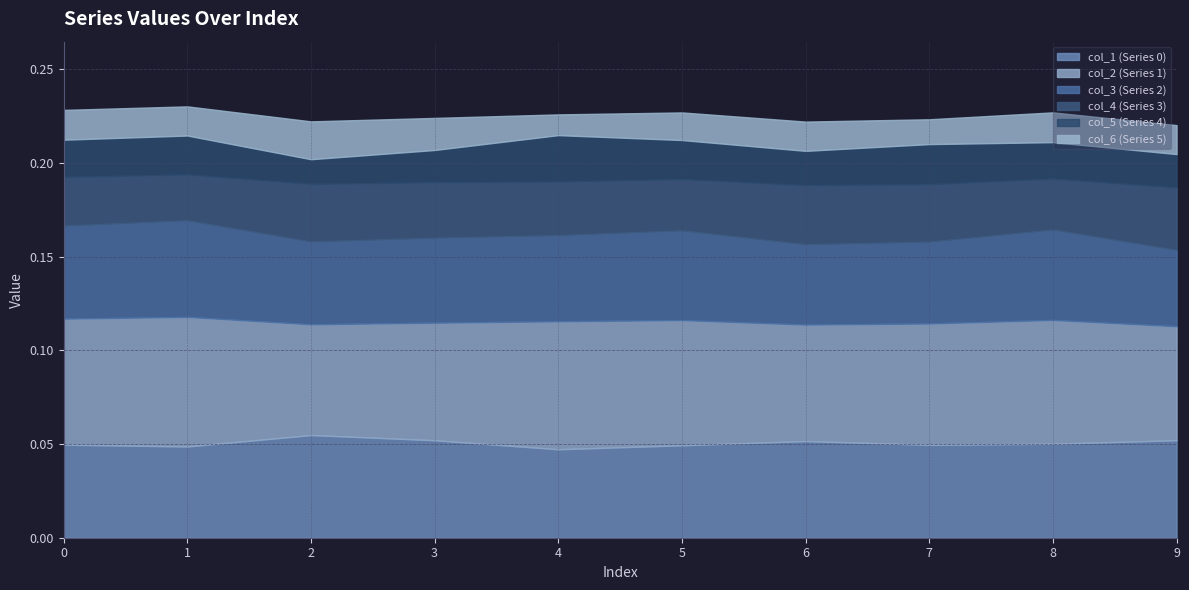

True or false: col_5 (Series 4) and col_1 (Series 0) cross at least once.

False